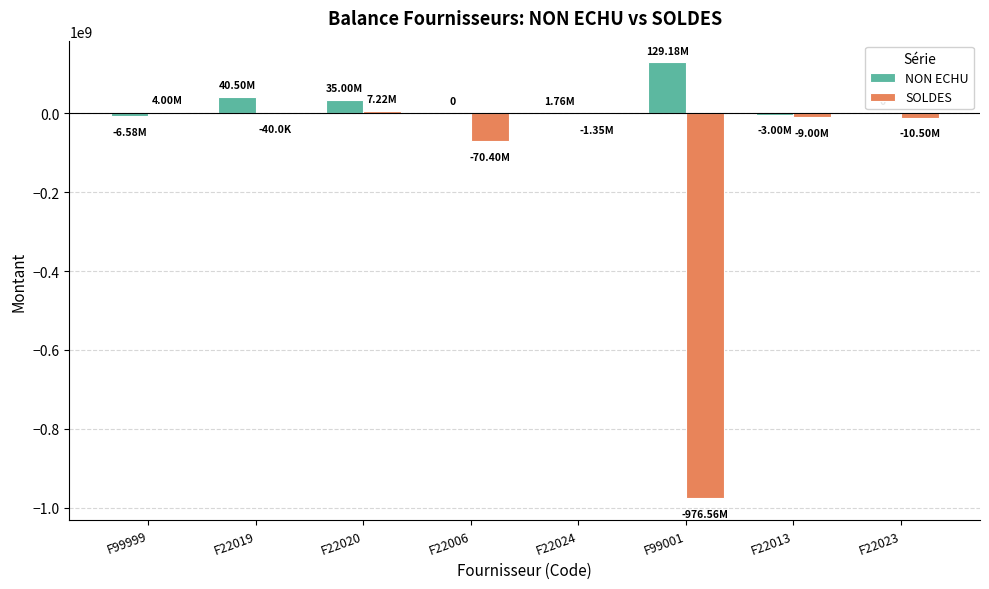

Where does the SOLDES series first go above -1345542?

F99999